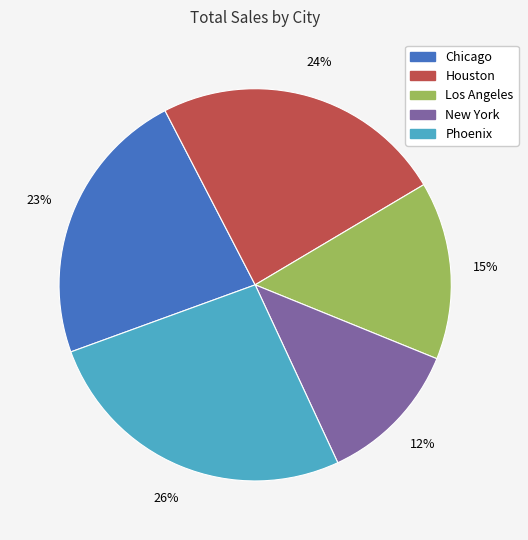

Do Houston and Los Angeles together represent more than half of the pie?

No